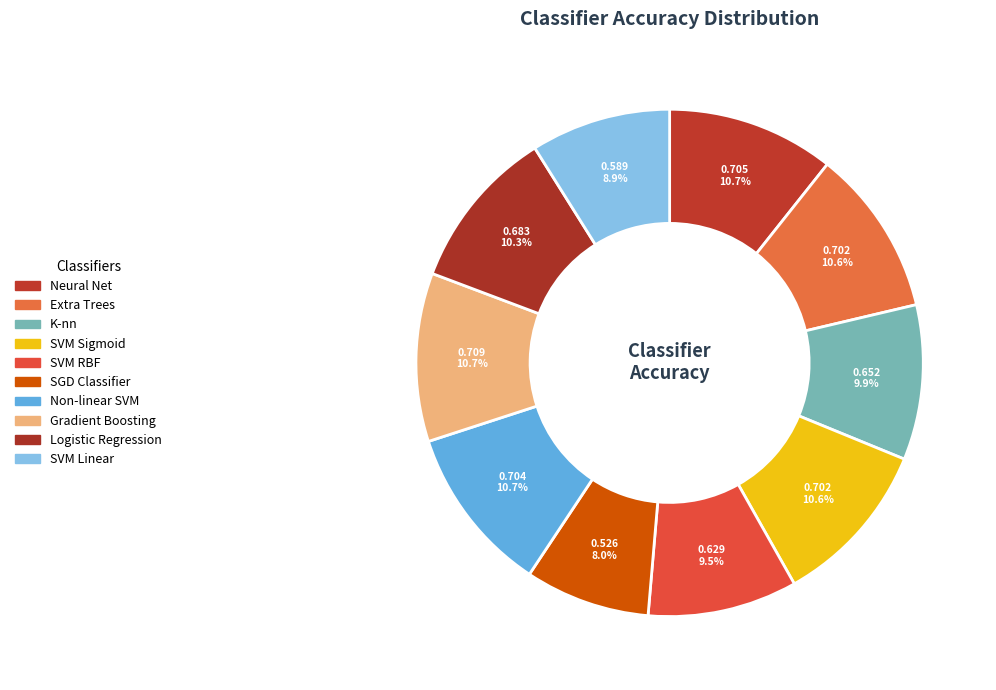

What percentage do K-nn and Neural Net together represent?

20.6%